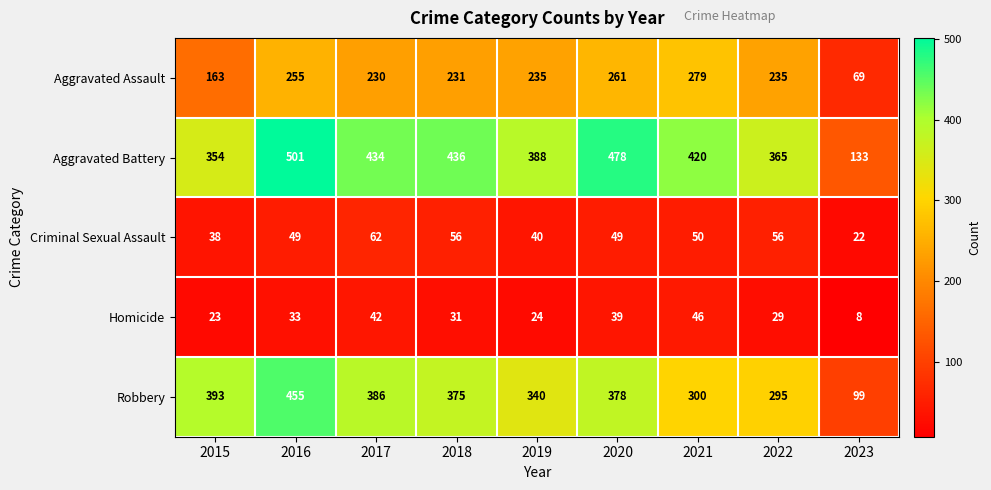

Count the number of data series in this chart.

5